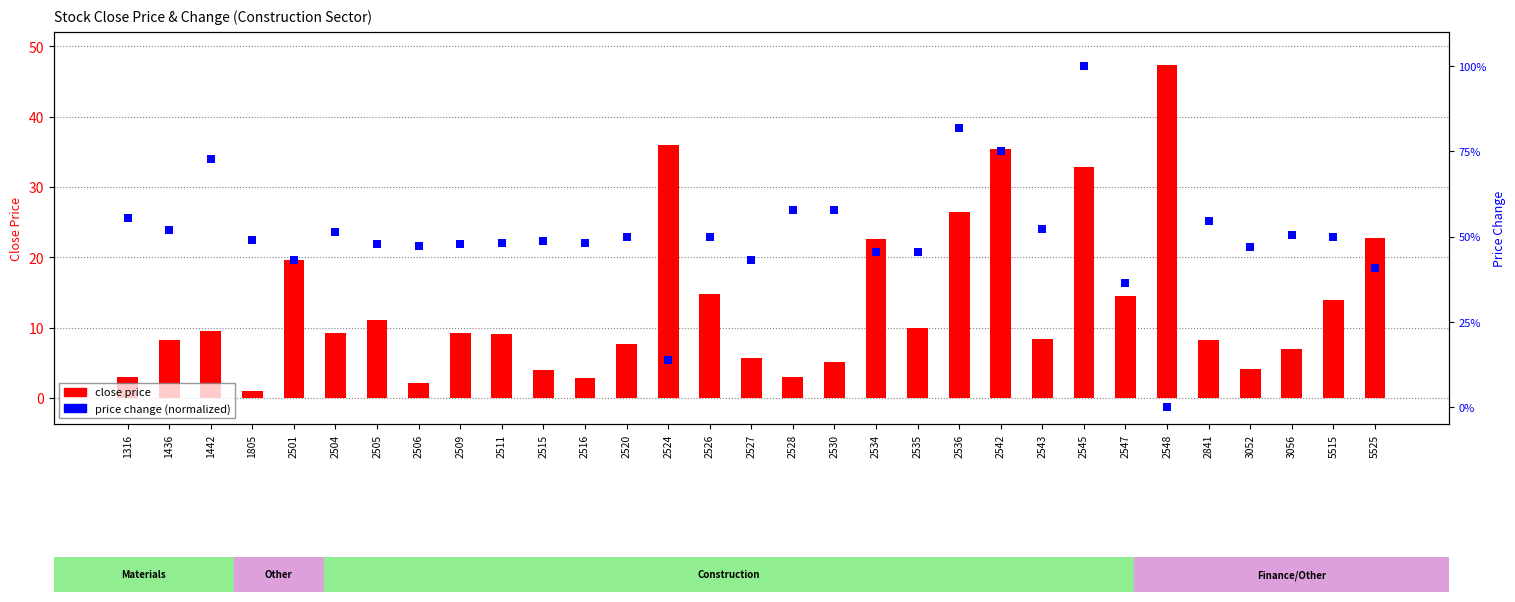

What is the total value across all series at 2515?

52.6